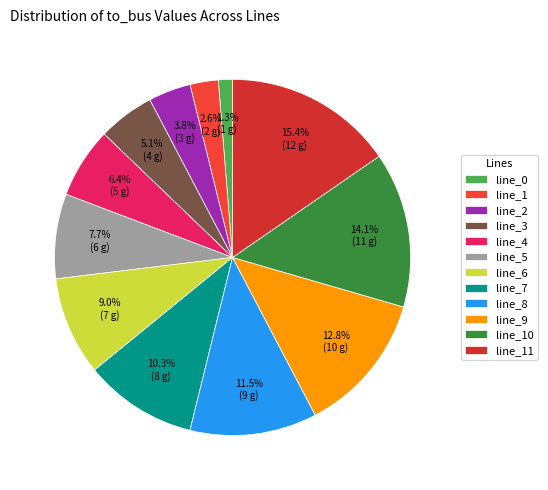

To the nearest percent, what percentage of the pie is line_6?

9%